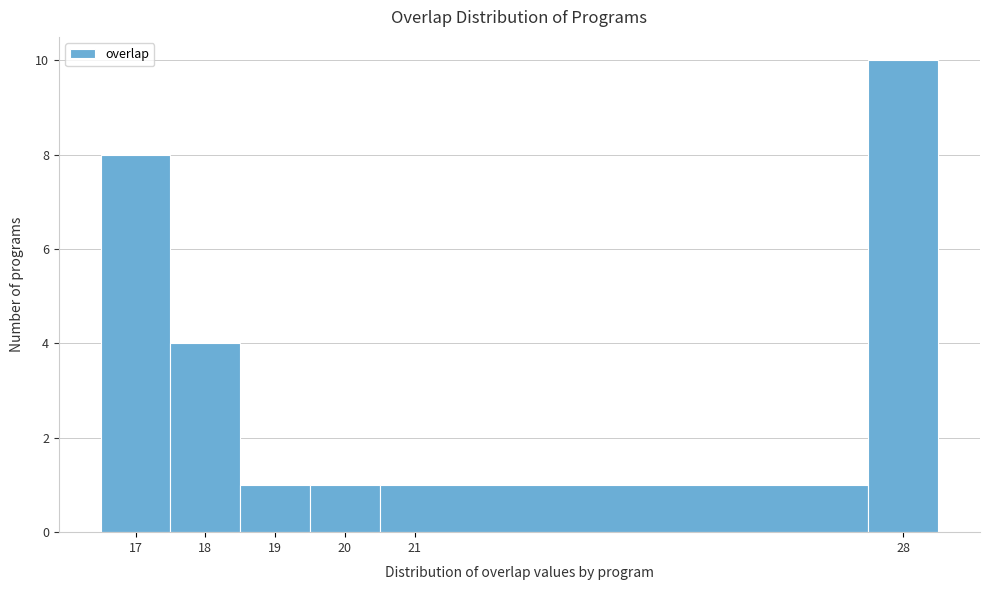

Reading left to right, transcribe this chart: for each bar, give the range it covers on the x-axis and its height. The values are not printed on the chart, so give them approximately, as read against the axis.

16.5 to 17.5: 8
17.5 to 18.5: 4
18.5 to 19.5: 1
19.5 to 20.5: 1
20.5 to 27.5: 1
27.5 to 28.5: 10